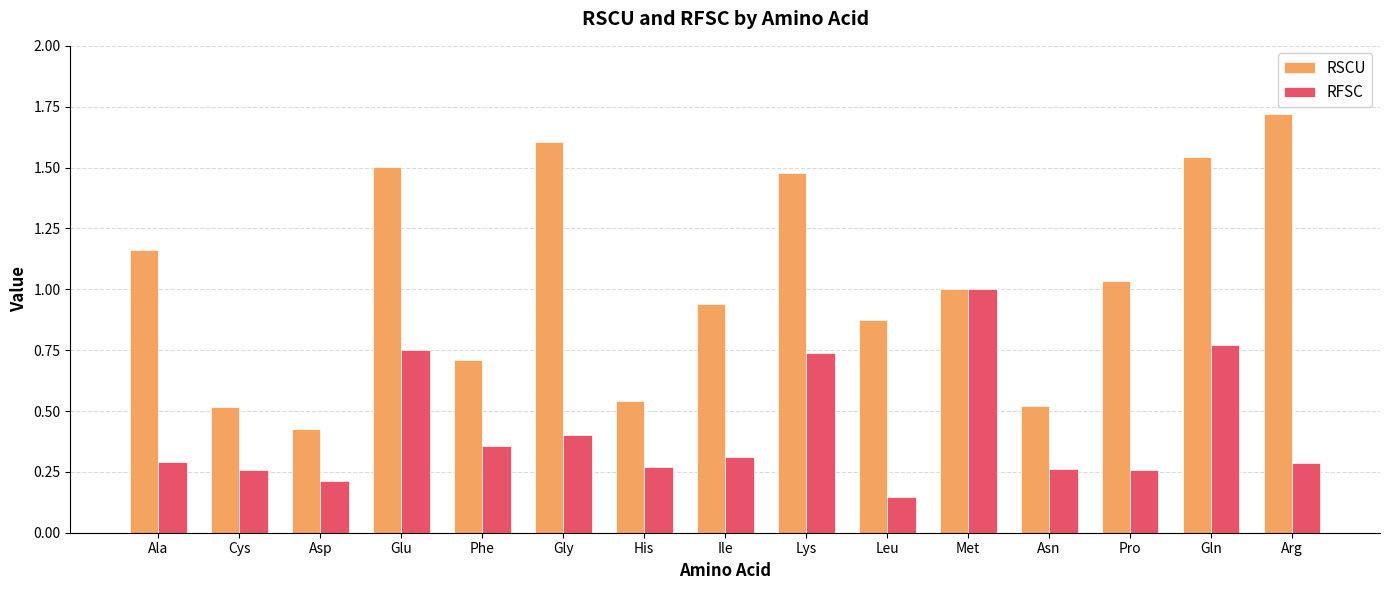

How many data points does each series have?

15